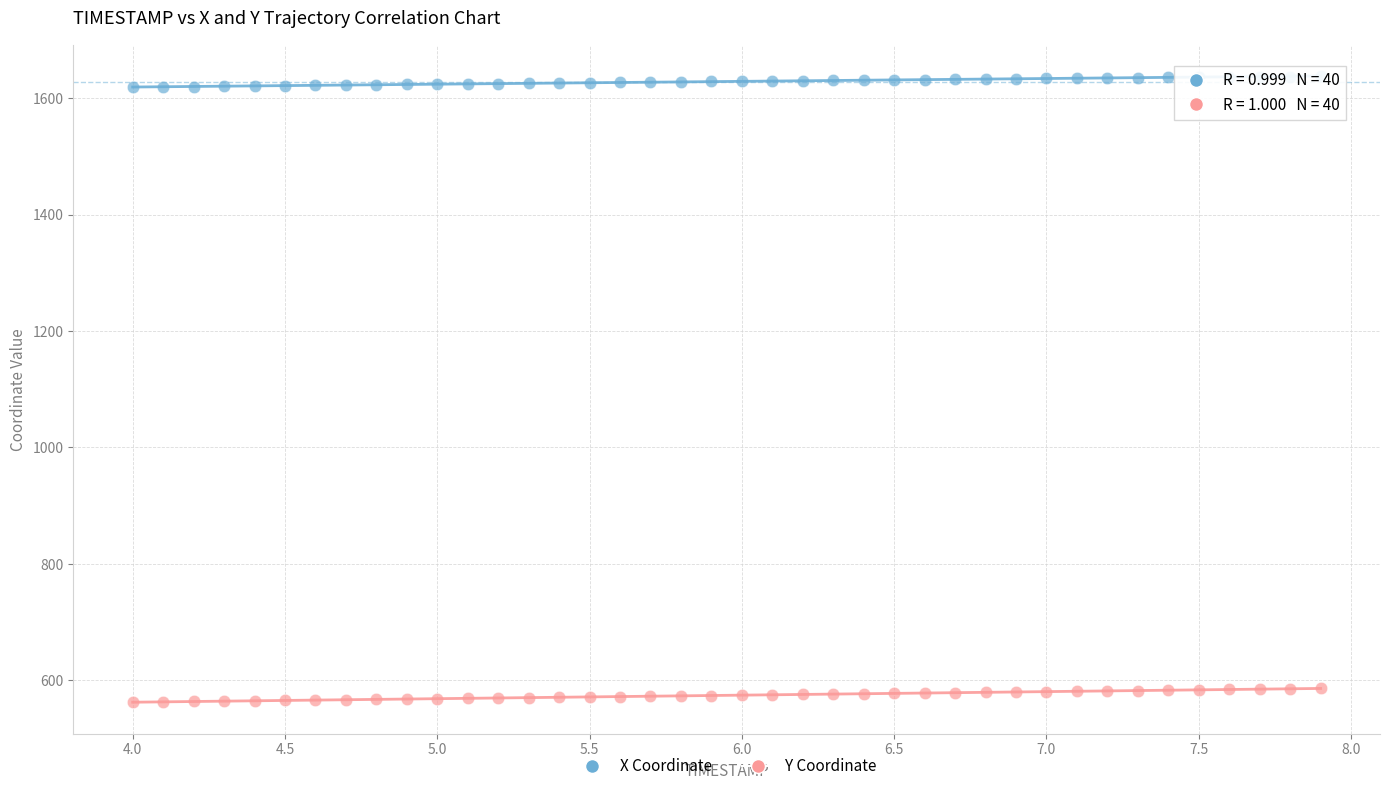

Which series has the largest Y range (max minus min)?

Y Coordinate